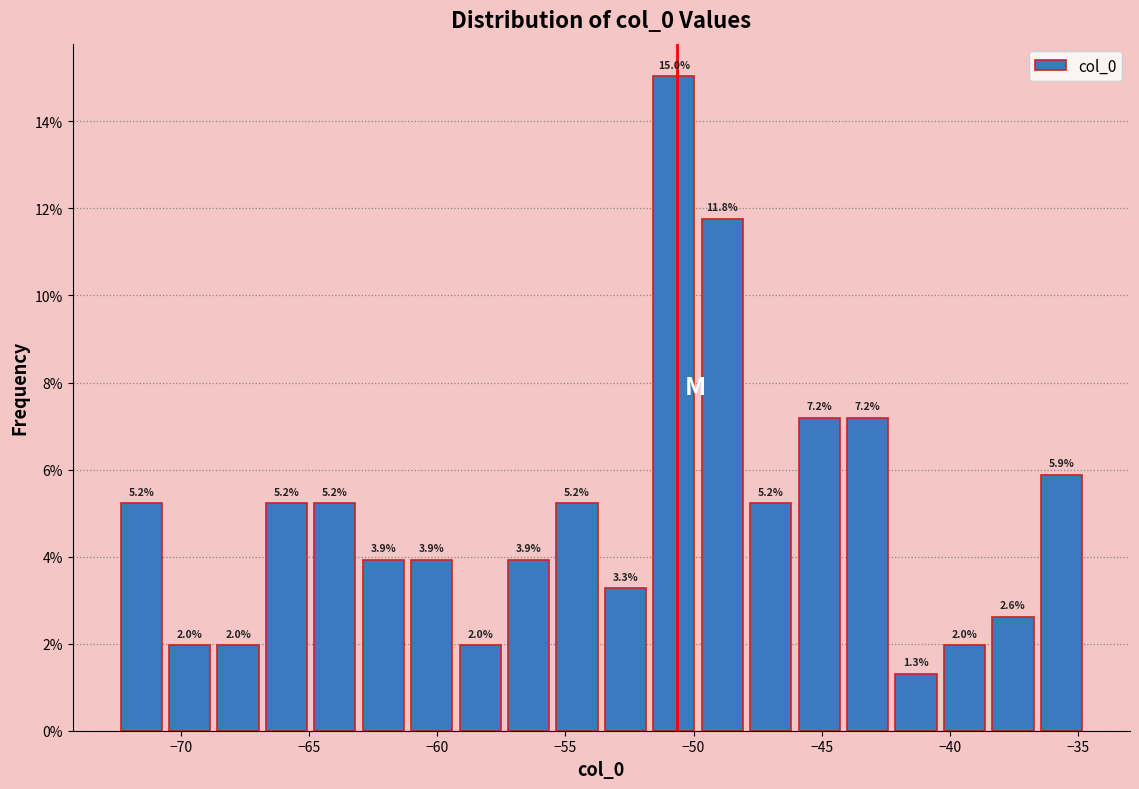

Read against the x-axis, roughly where is the centre of the tallest bar?

-51.0